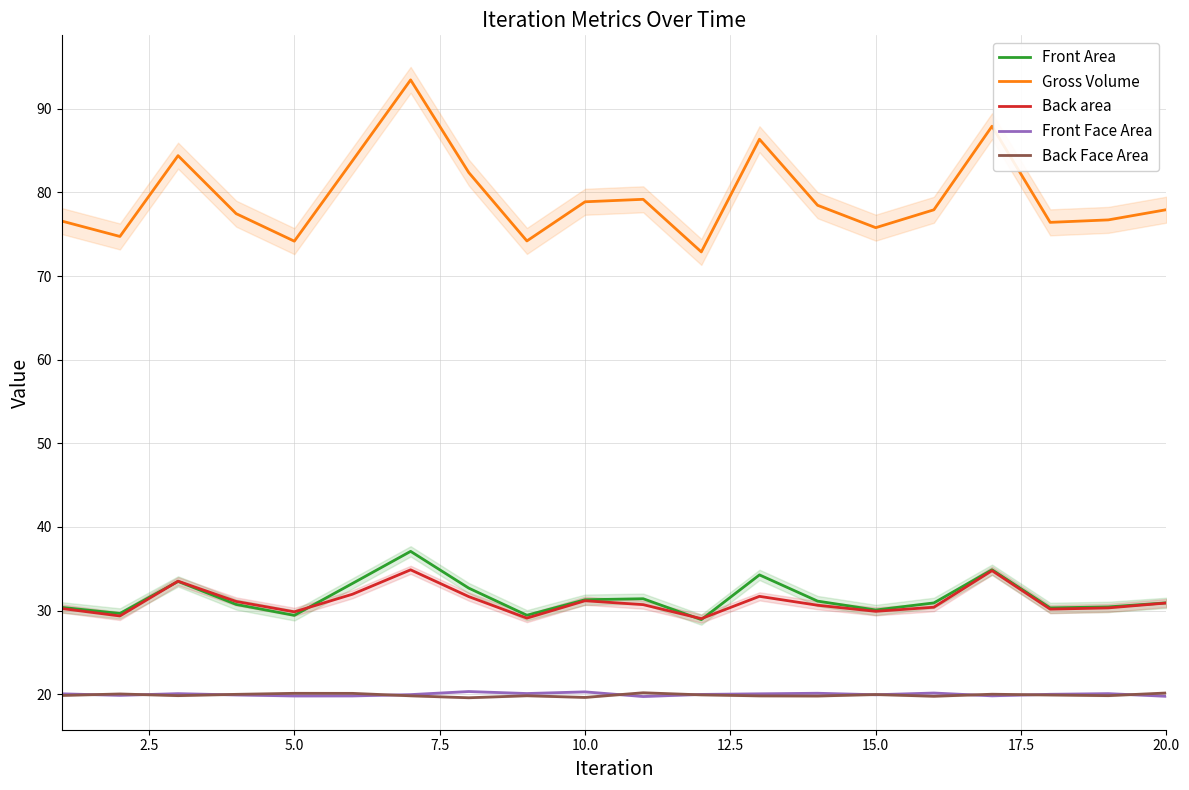

True or false: Front Face Area and Front Area cross at least once.

False